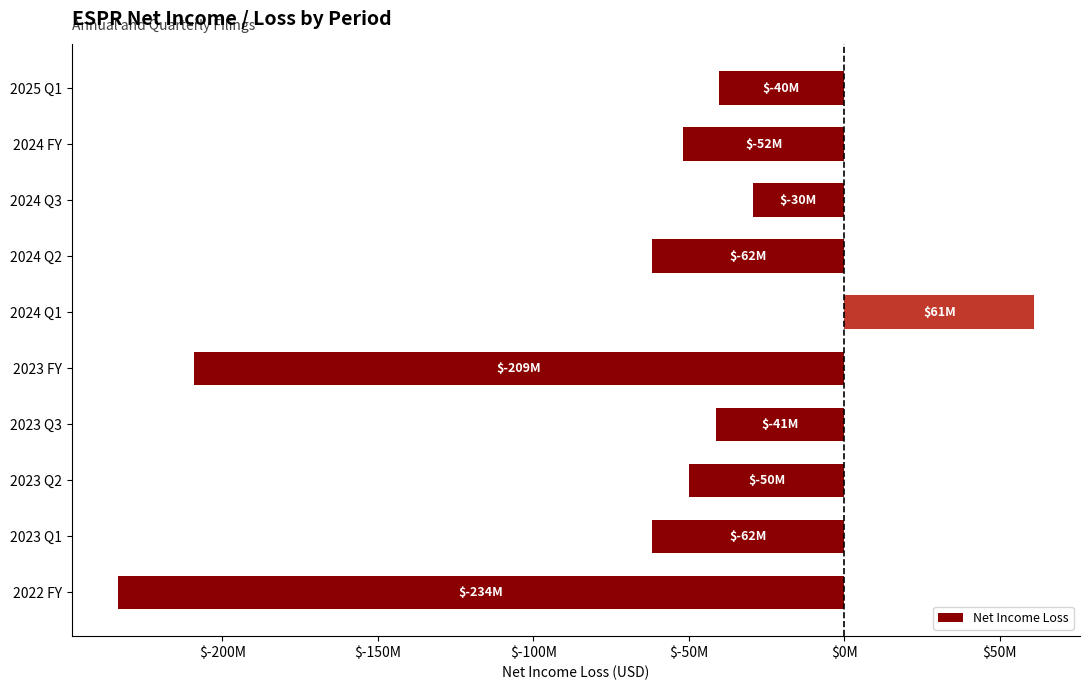

Are the bars horizontal?

Yes